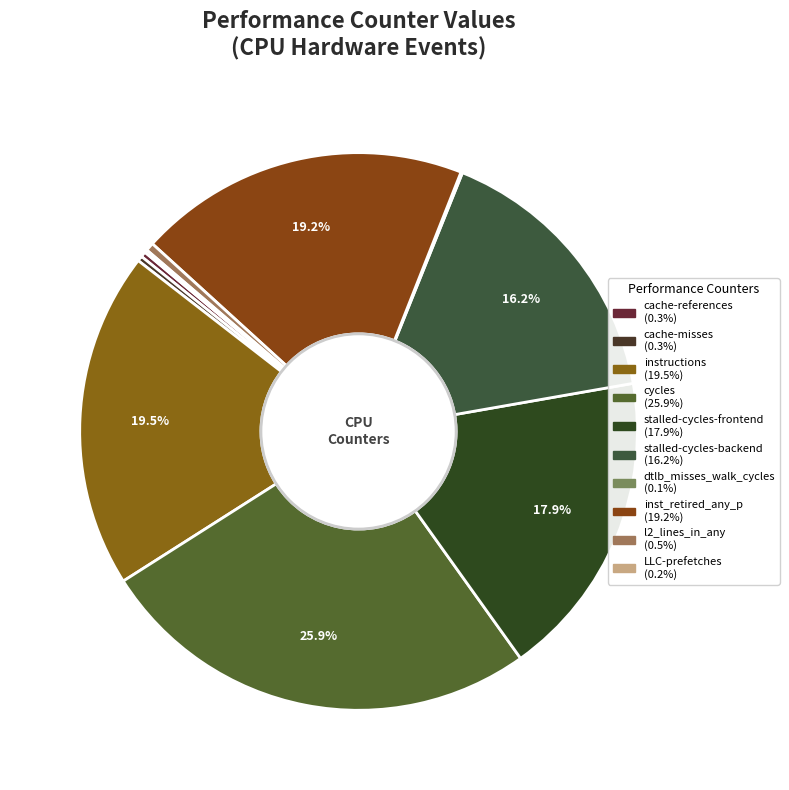

Count the number of slices in the pie.

10